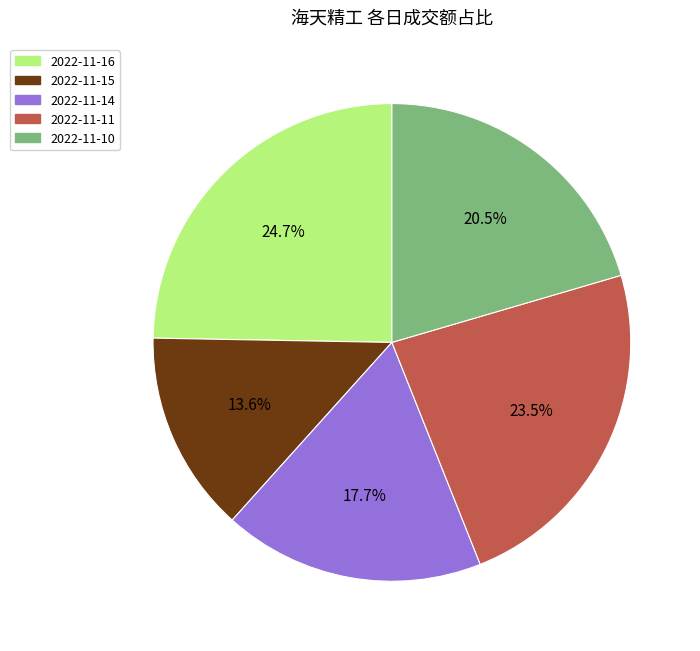

True or false: 2022-11-14 accounts for 12% of the total.

False